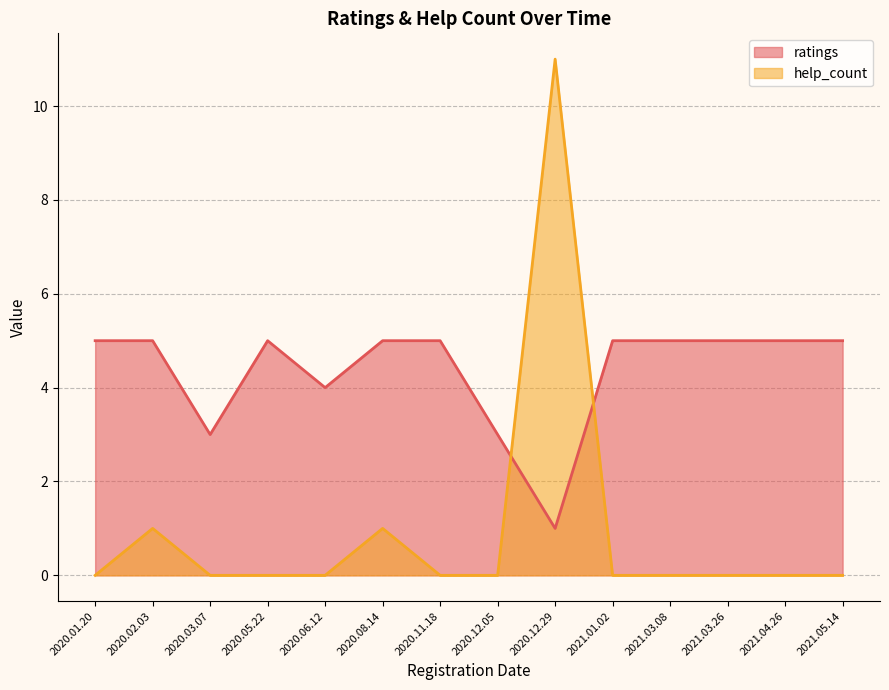

What position from the left is 2021.01.02?

10